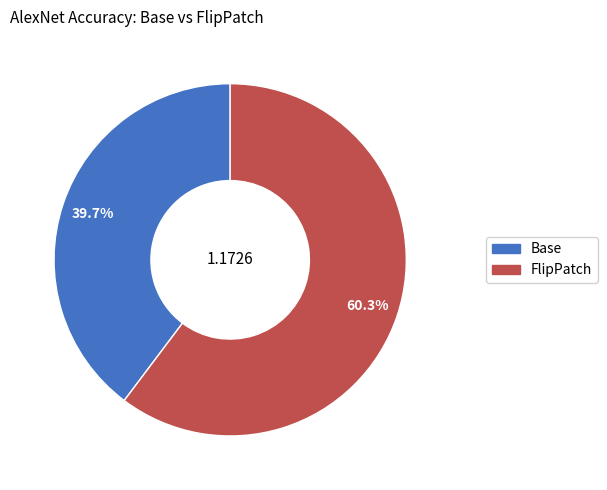

How many slices are in this pie chart?

2